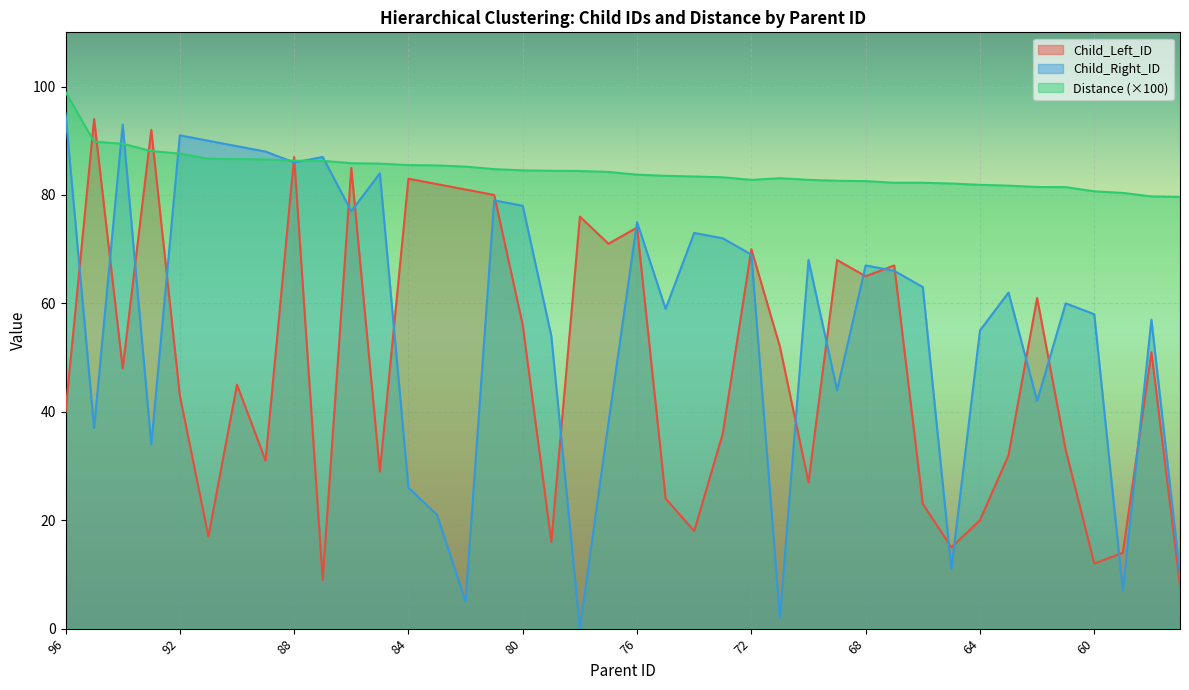

How many lines are shown in the chart?

3